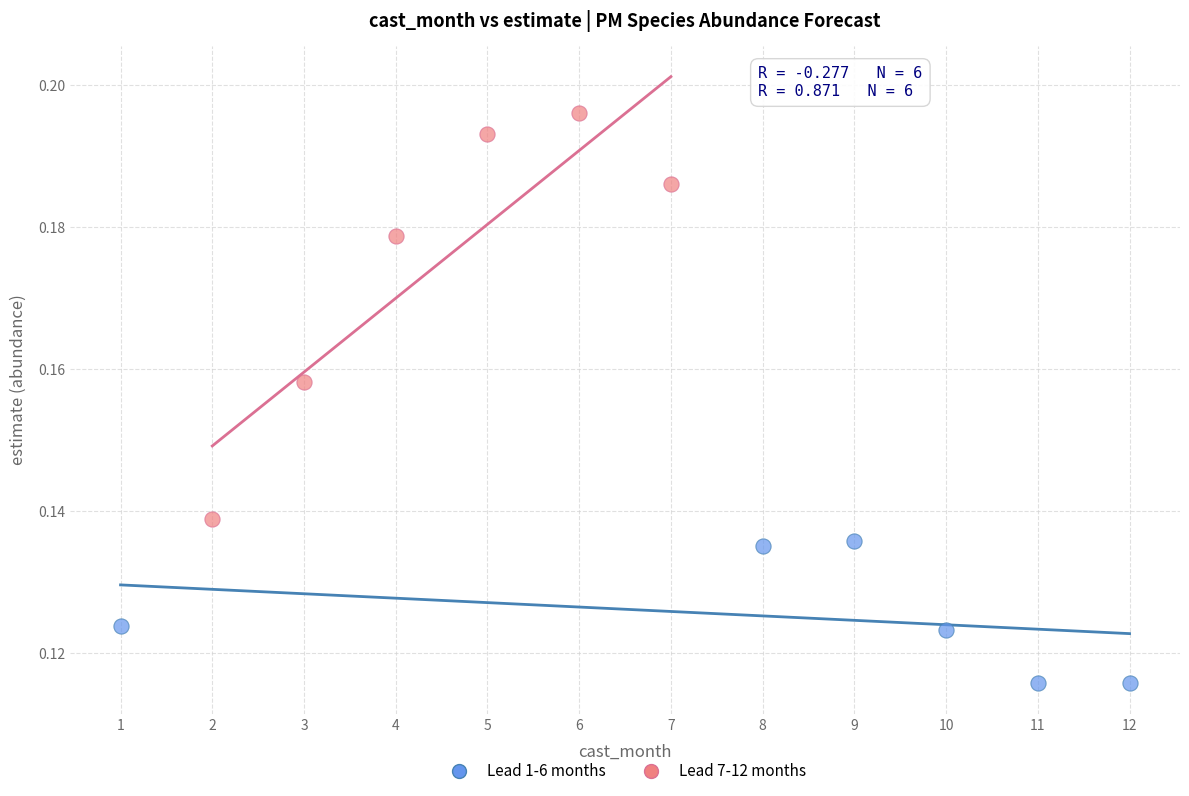

Which series contains the highest Y value?

Lead 7-12 months